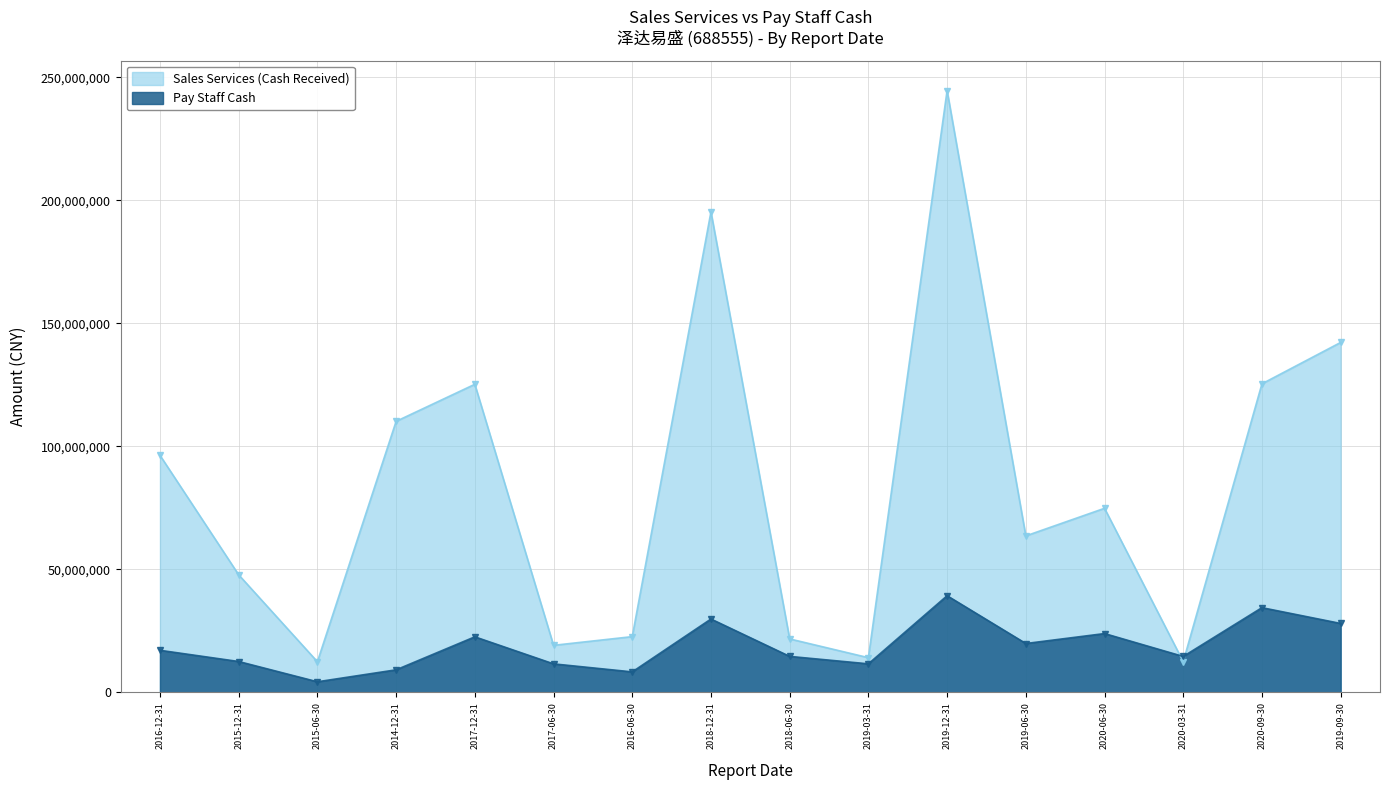

How many values in the Pay Staff Cash series exceed 17061075?

8